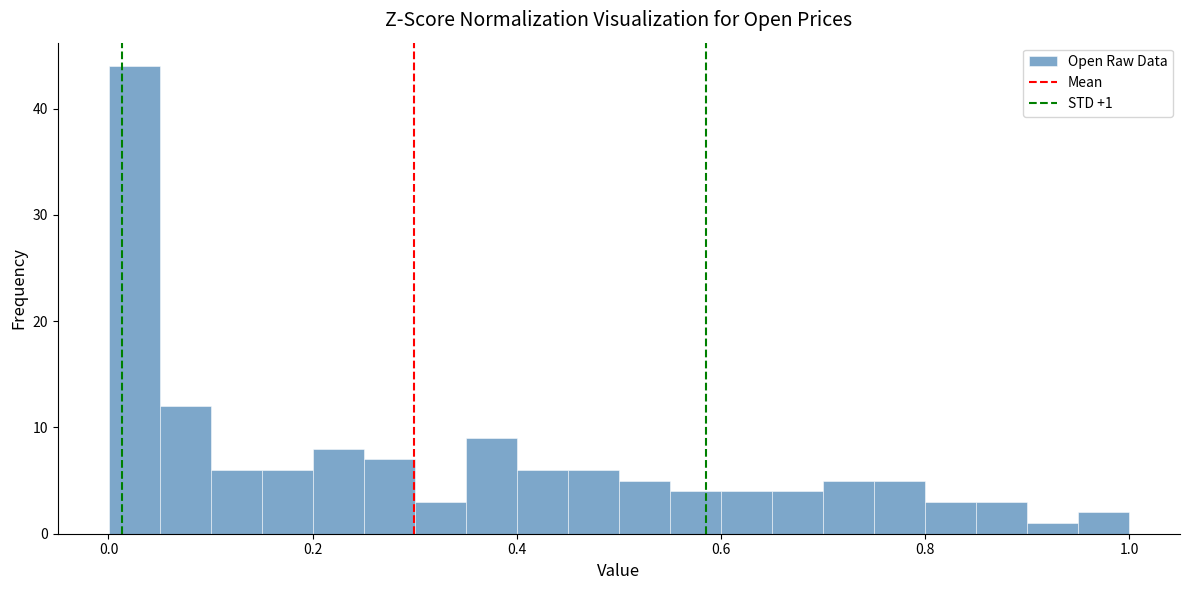

Around what value on the x-axis is the tallest bar? Give the approximate position of its centre, as read against the axis.

0.02